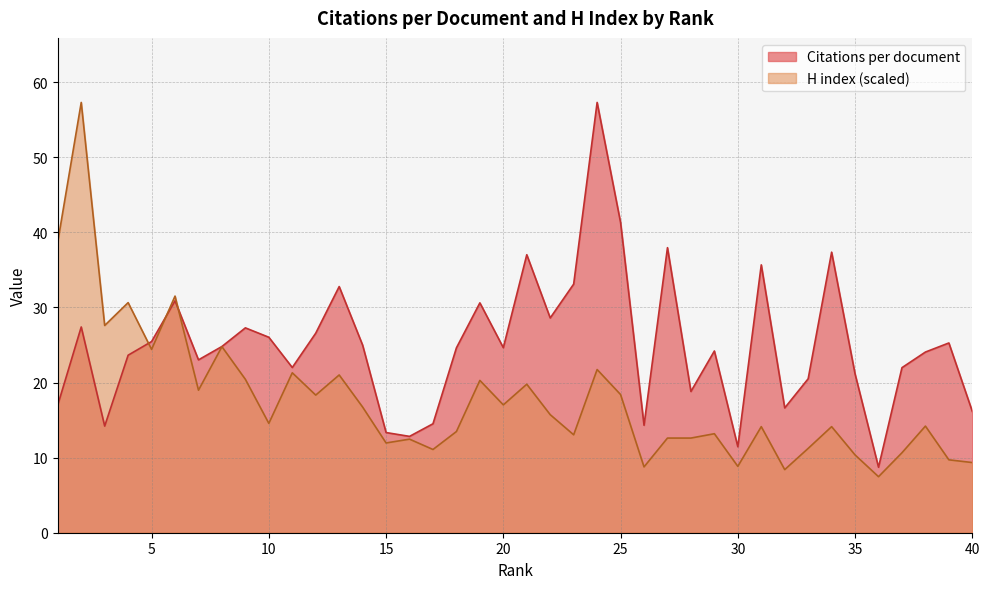

How many interior local peaks does the H index series have?

14